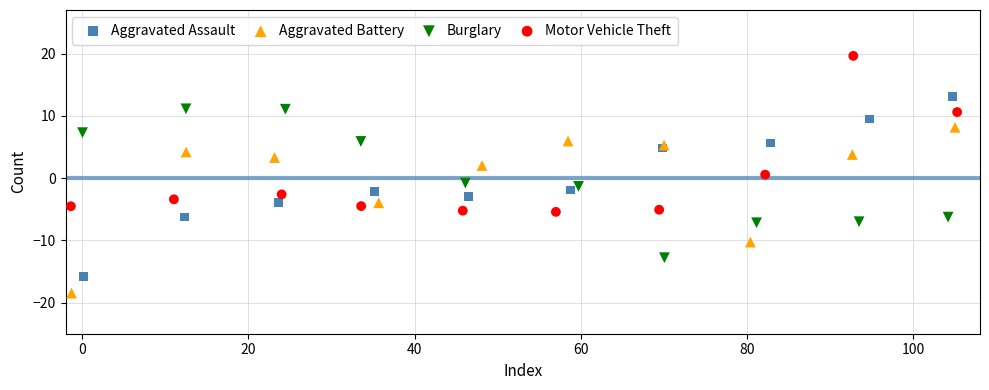

What are all the series names shown in the legend?

Aggravated Assault, Aggravated Battery, Burglary, Motor Vehicle Theft